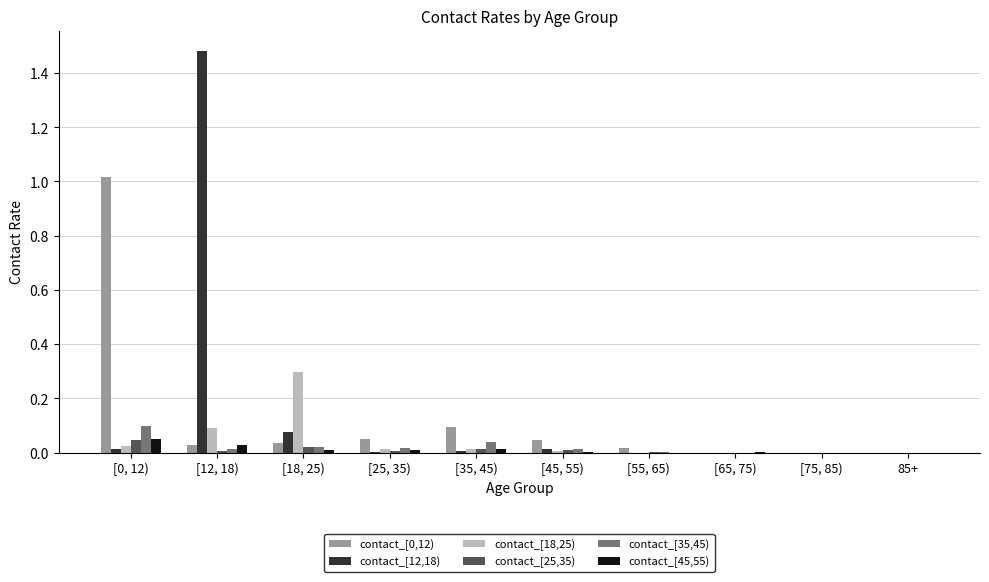

At which category does the chart reach its peak across all series?

[12, 18)